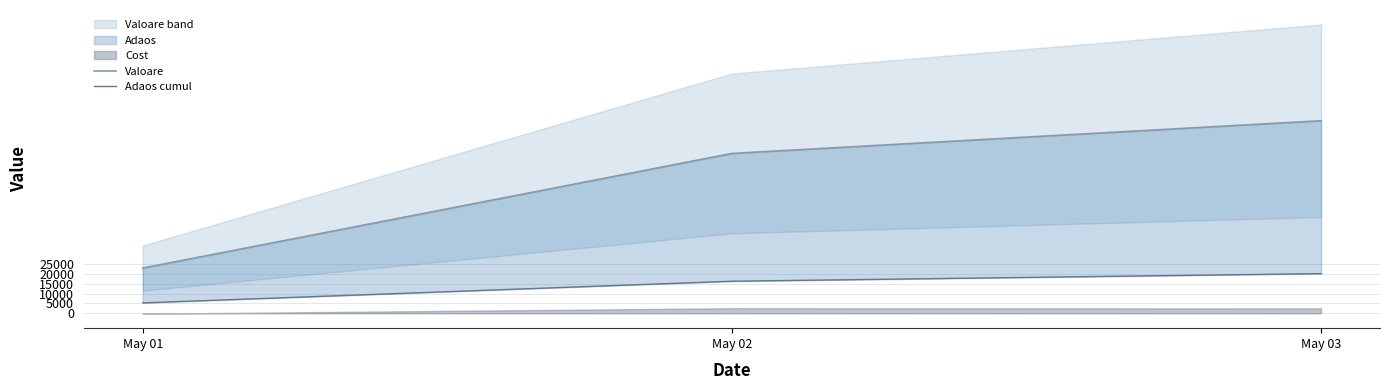

True or false: Valoare has a value of 22942.5 at May 01.

True